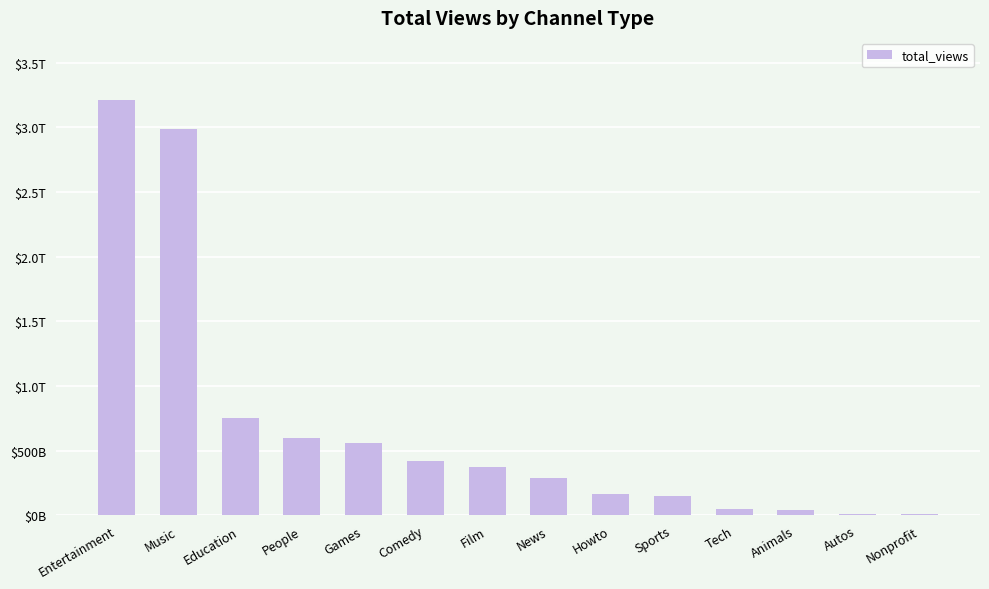

Rank the categories by value from lowest to highest.

Nonprofit, Autos, Animals, Tech, Sports, Howto, News, Film, Comedy, Games, People, Education, Music, Entertainment